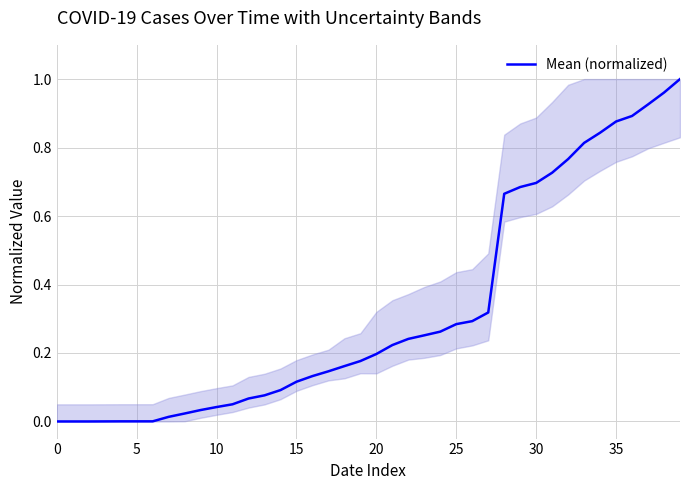

At which category does the chart reach its peak across all series?

39